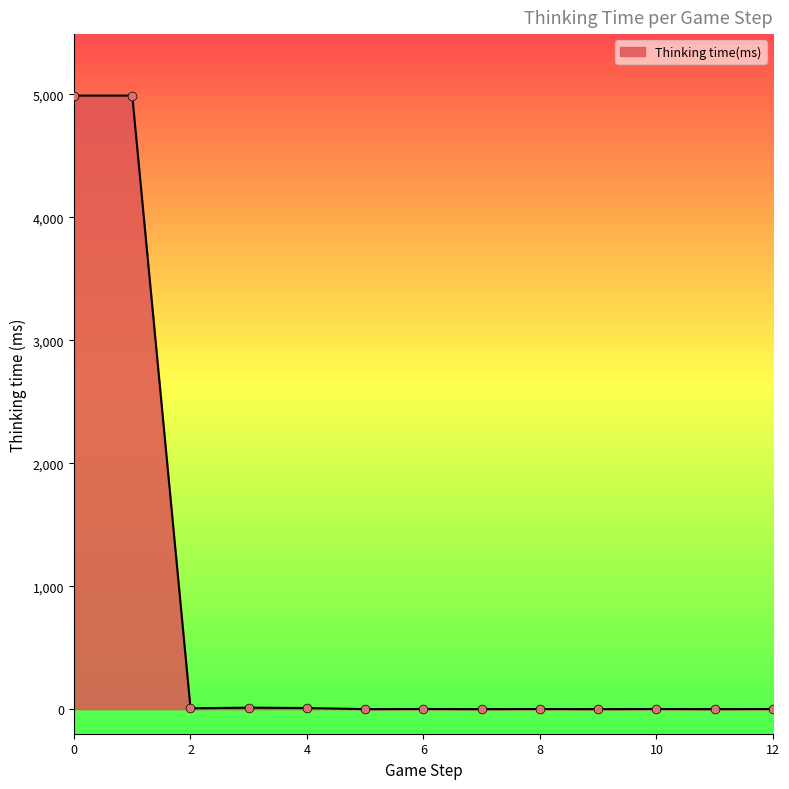

What is the greatest value displayed?

4990